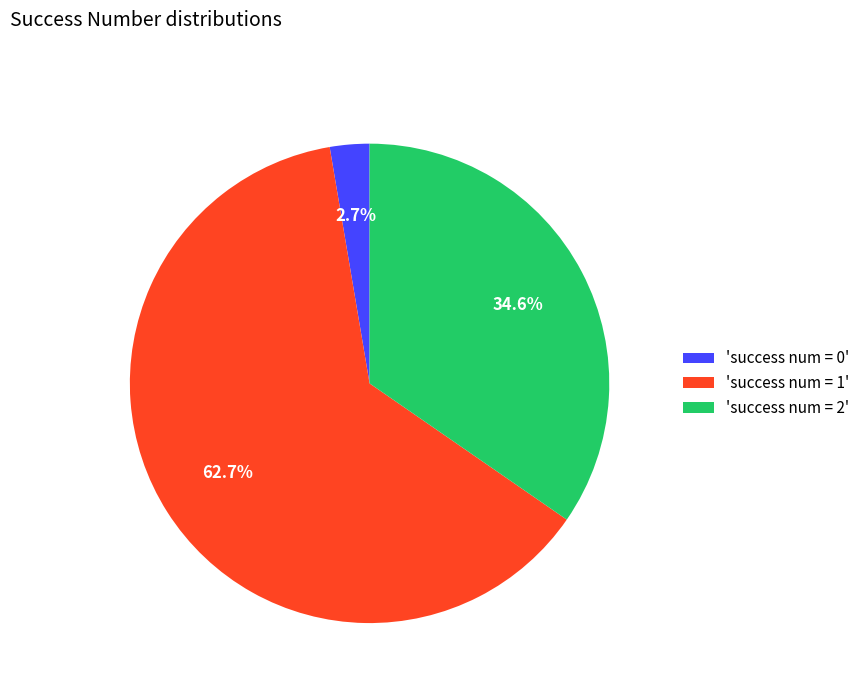

How many segments does this pie chart have?

3